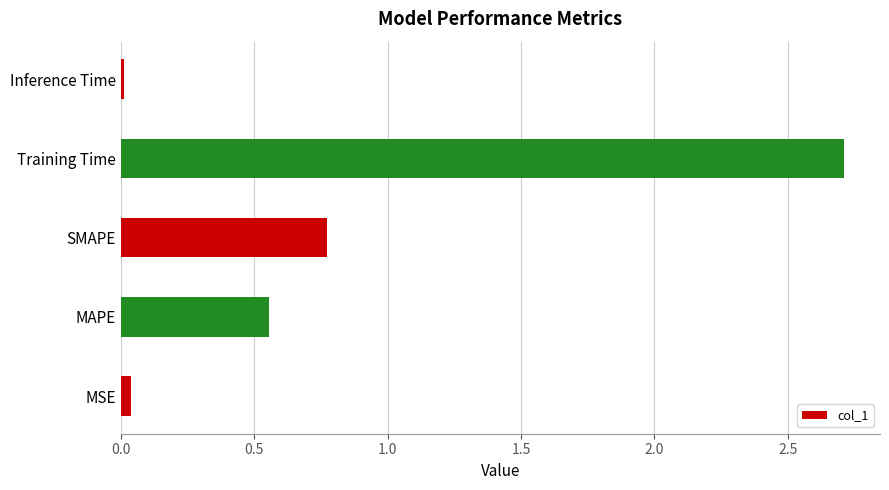

How many series are shown in this chart?

1